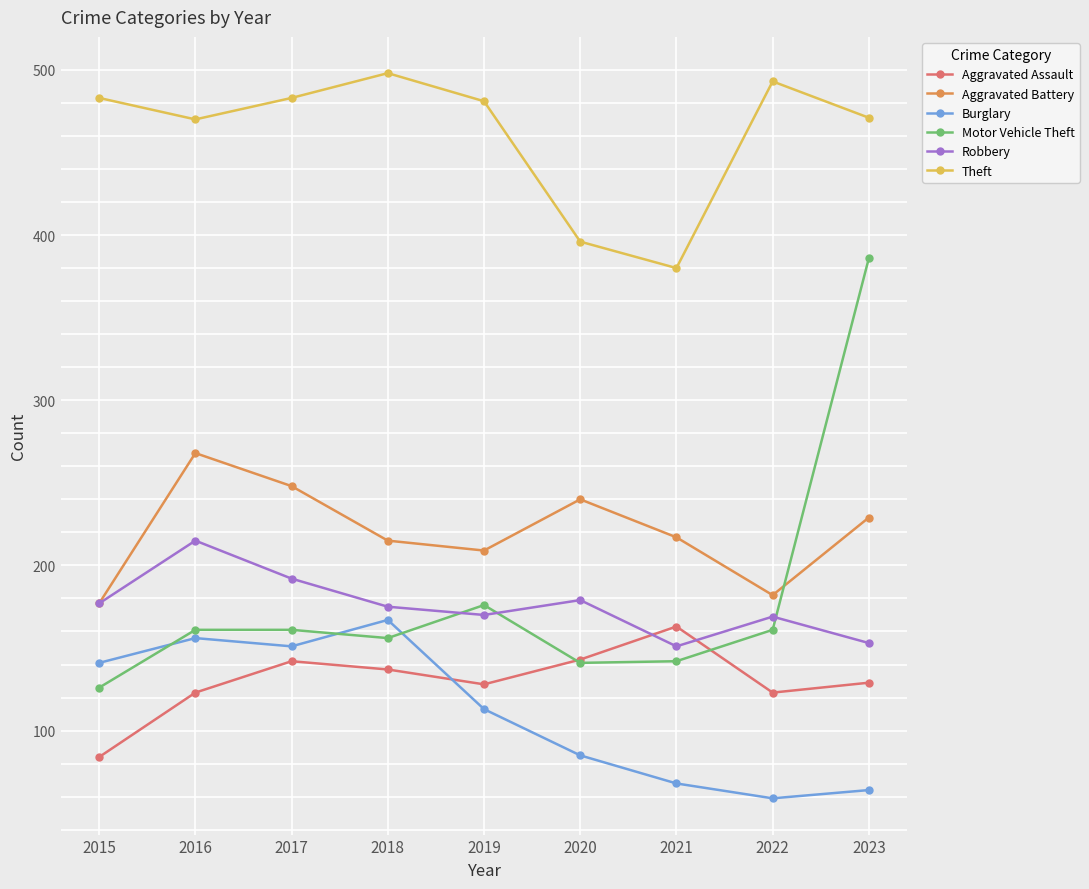

Rank the series at 2016 from highest to lowest value.

Theft, Aggravated Battery, Robbery, Motor Vehicle Theft, Burglary, Aggravated Assault